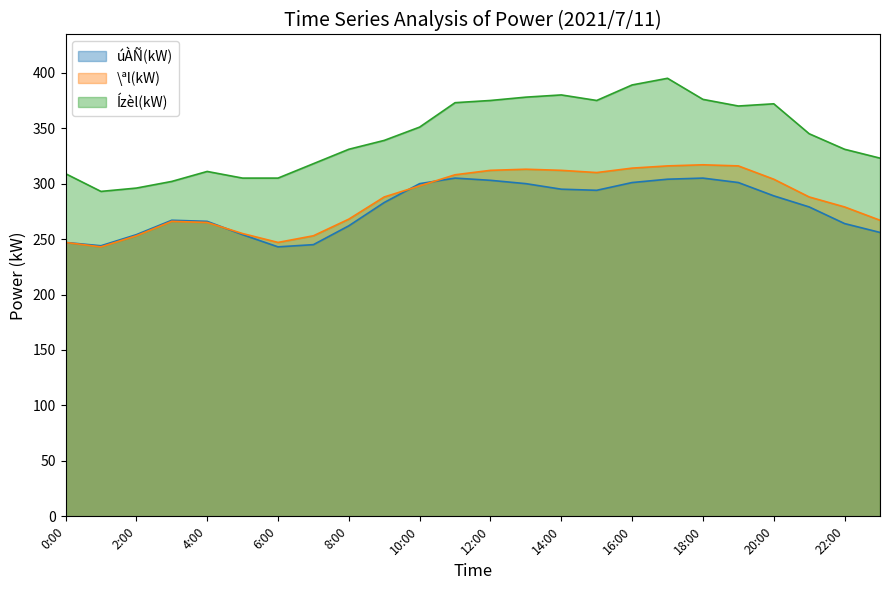

True or false: úÀÑ(kW) has more than 2 points higher than both neighbors.

True